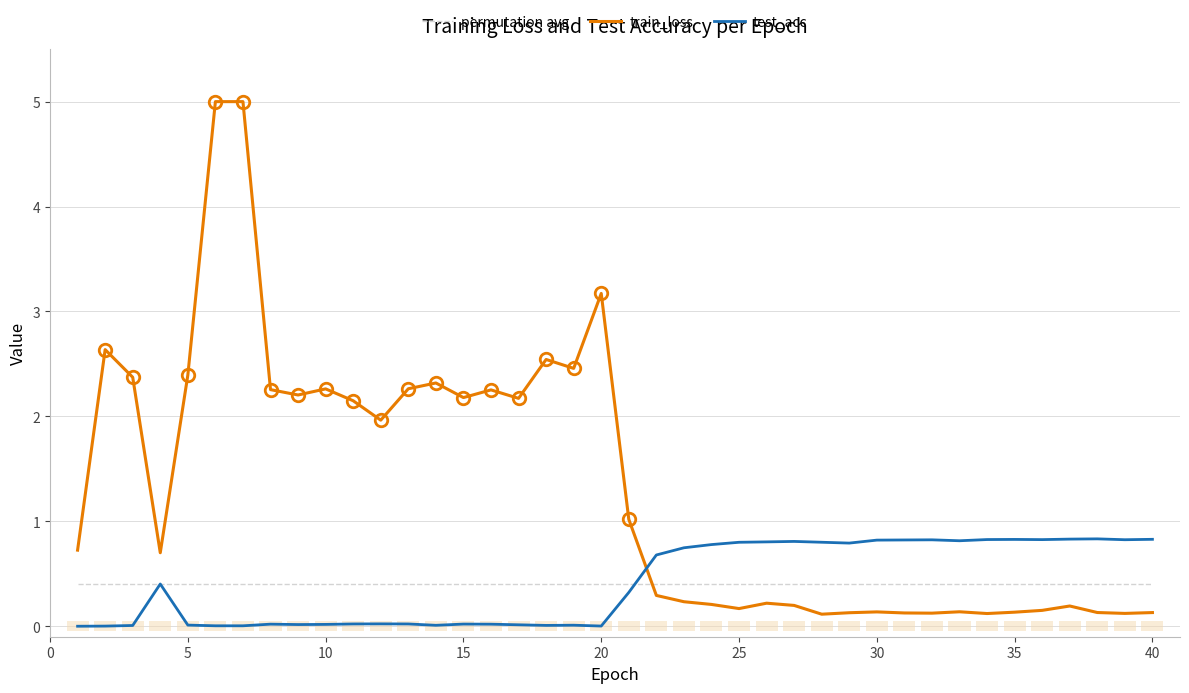

True or false: permutation avg and train_loss intersect in this chart.

True